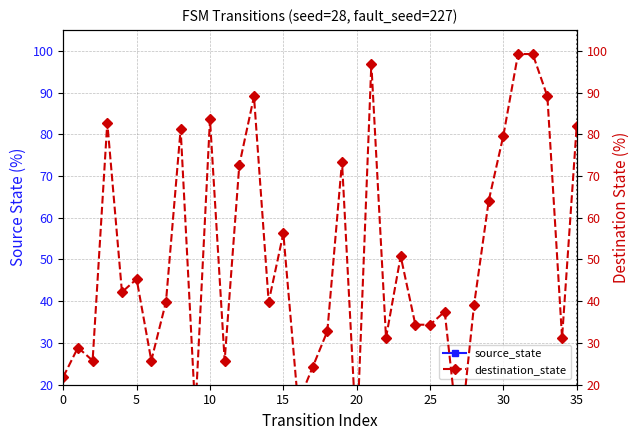

How many categories are shown in the chart?

36